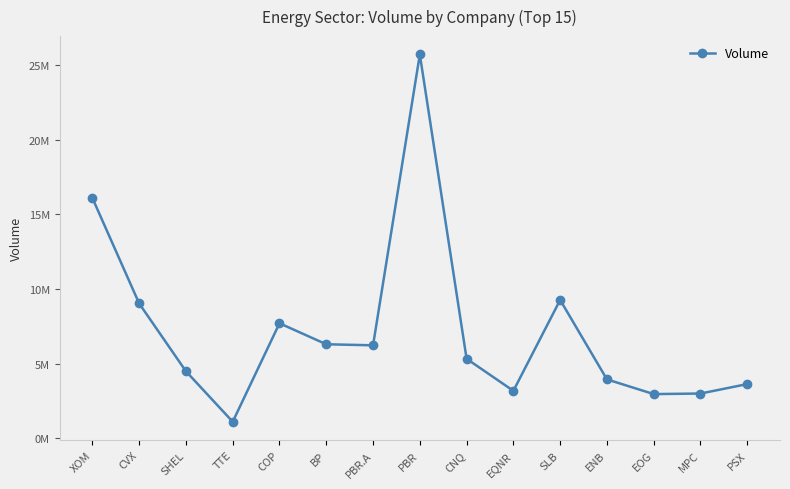

List the labels in order of value, largest first.

PBR, XOM, SLB, CVX, COP, BP, PBR.A, CNQ, SHEL, ENB, PSX, EQNR, MPC, EOG, TTE